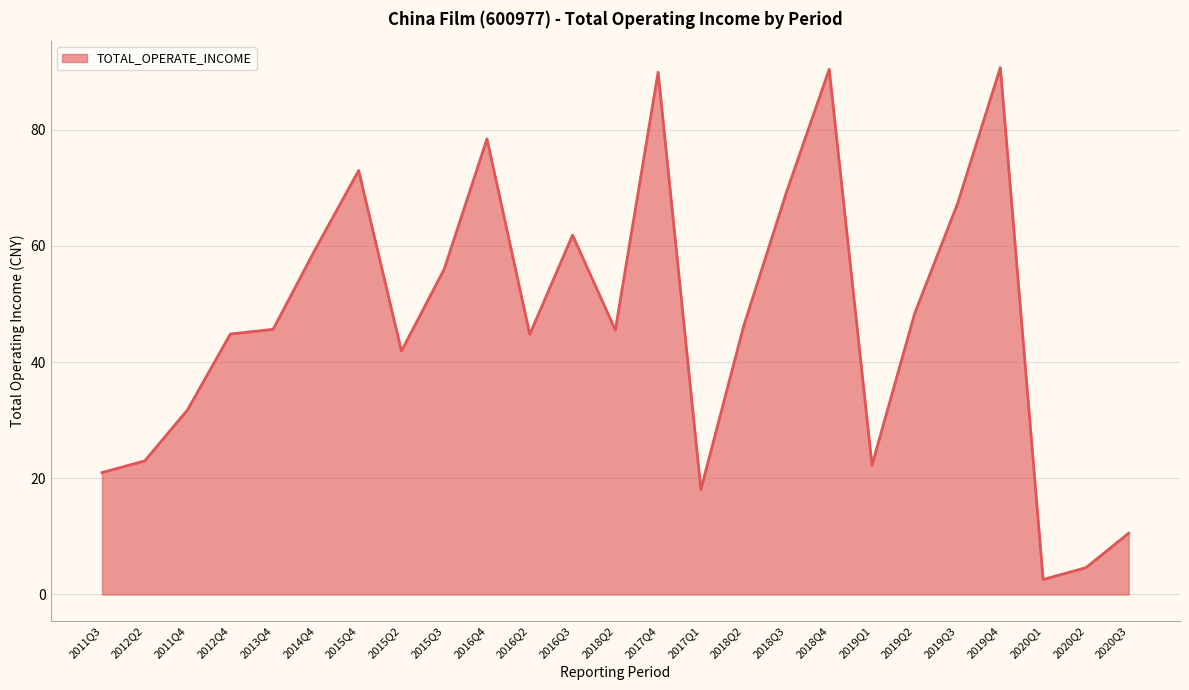

Read the value at 2015Q4.

73.0